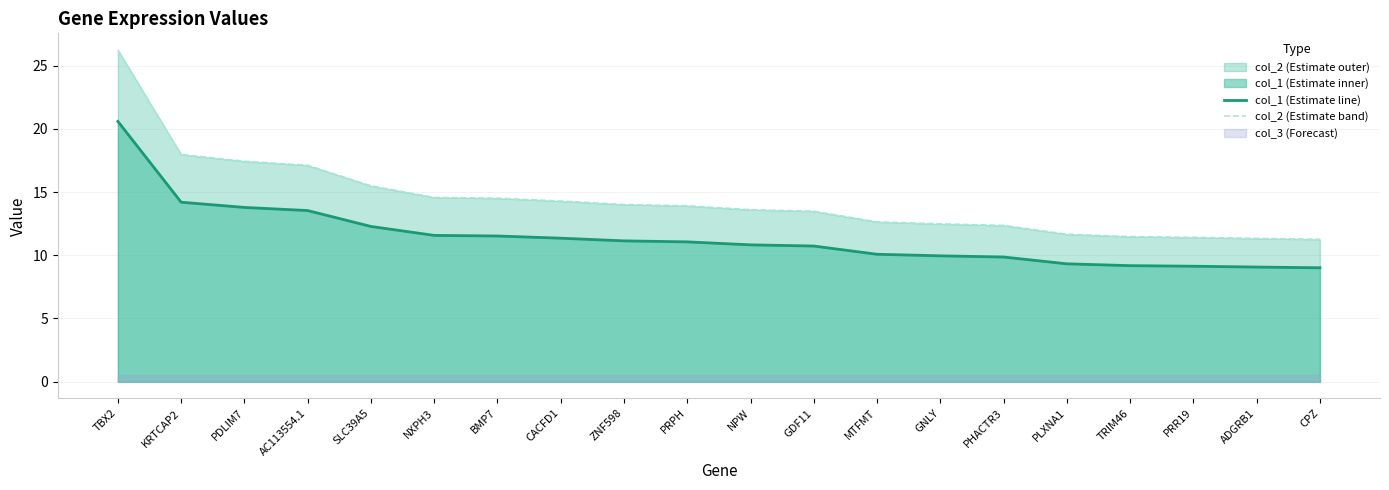

What is the difference between the col_2 (Estimate band) values at PHACTR3 and CACFD1?

1.9